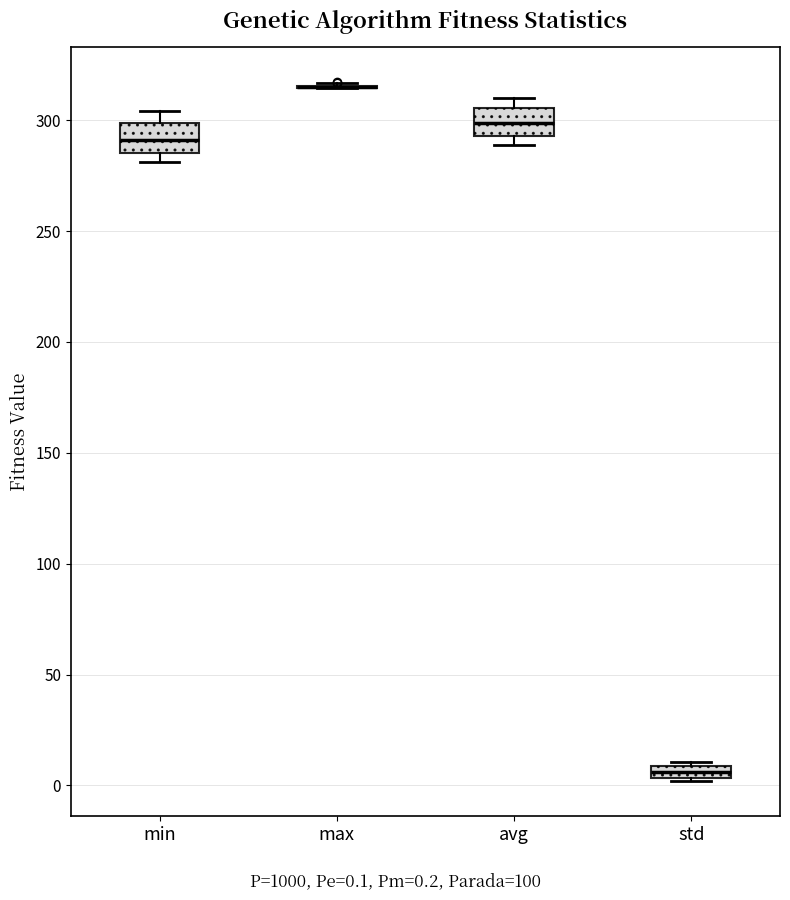

Where does the upper whisker of the box for min end on the y-axis? The values are not printed on the chart, so give them approximately, as read against the axis.

305